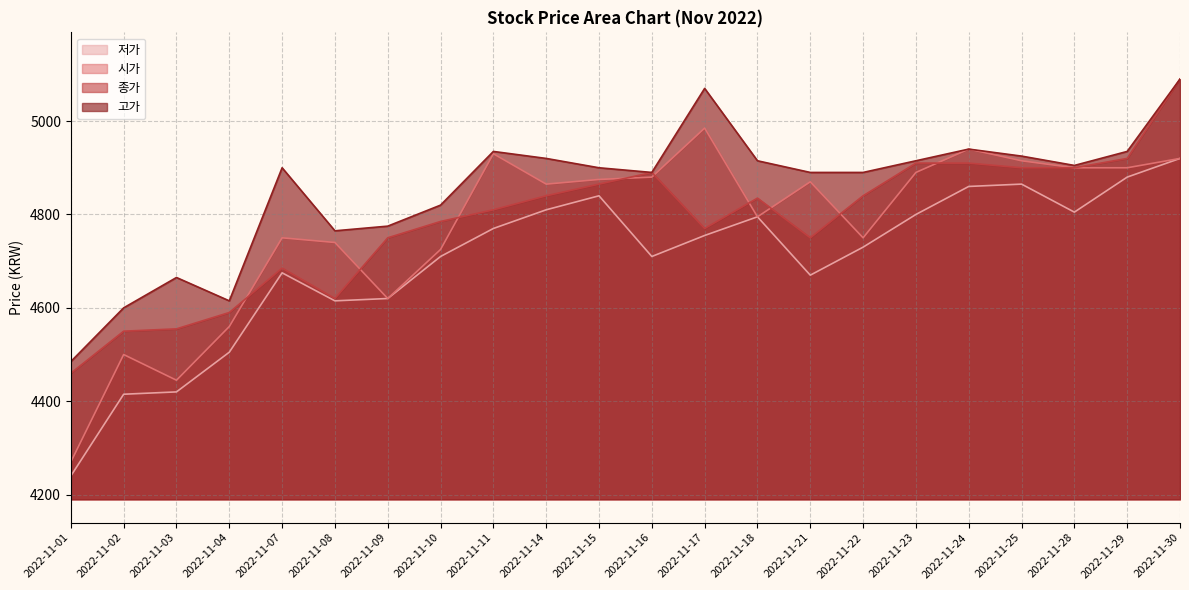

What is the difference between the highest and lowest values at 2022-11-18?

120